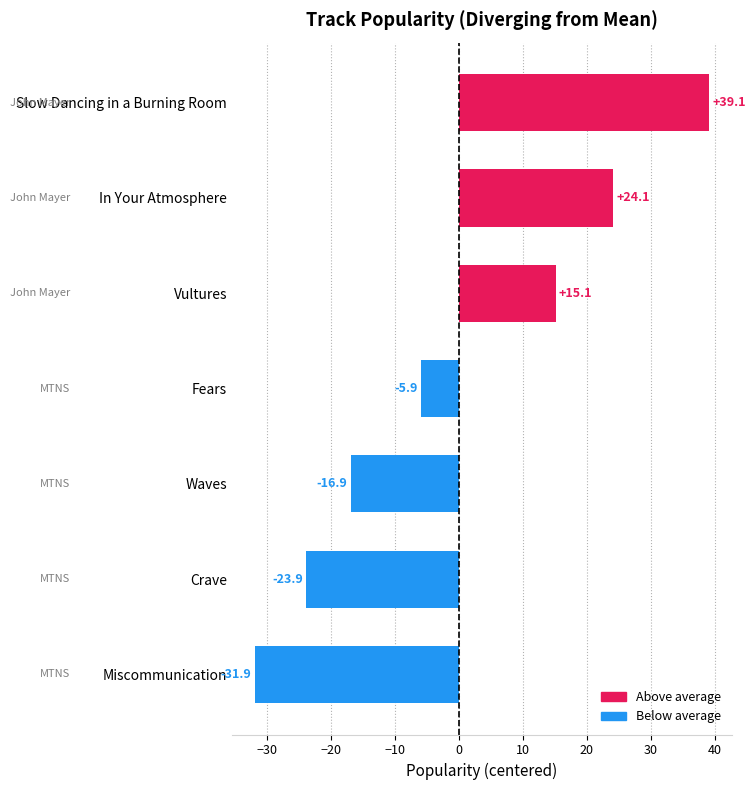

Reading bottom to top, transcribe all the data shown in this chart.

-31.9	-23.9	-16.9	-5.9	15.1	24.1	39.1